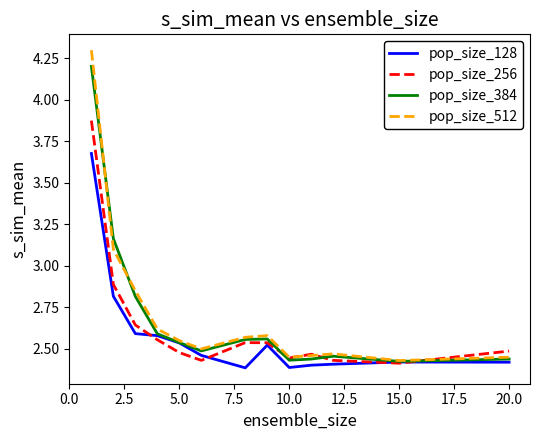

How many times do pop_size_384 and pop_size_256 cross each other?

3